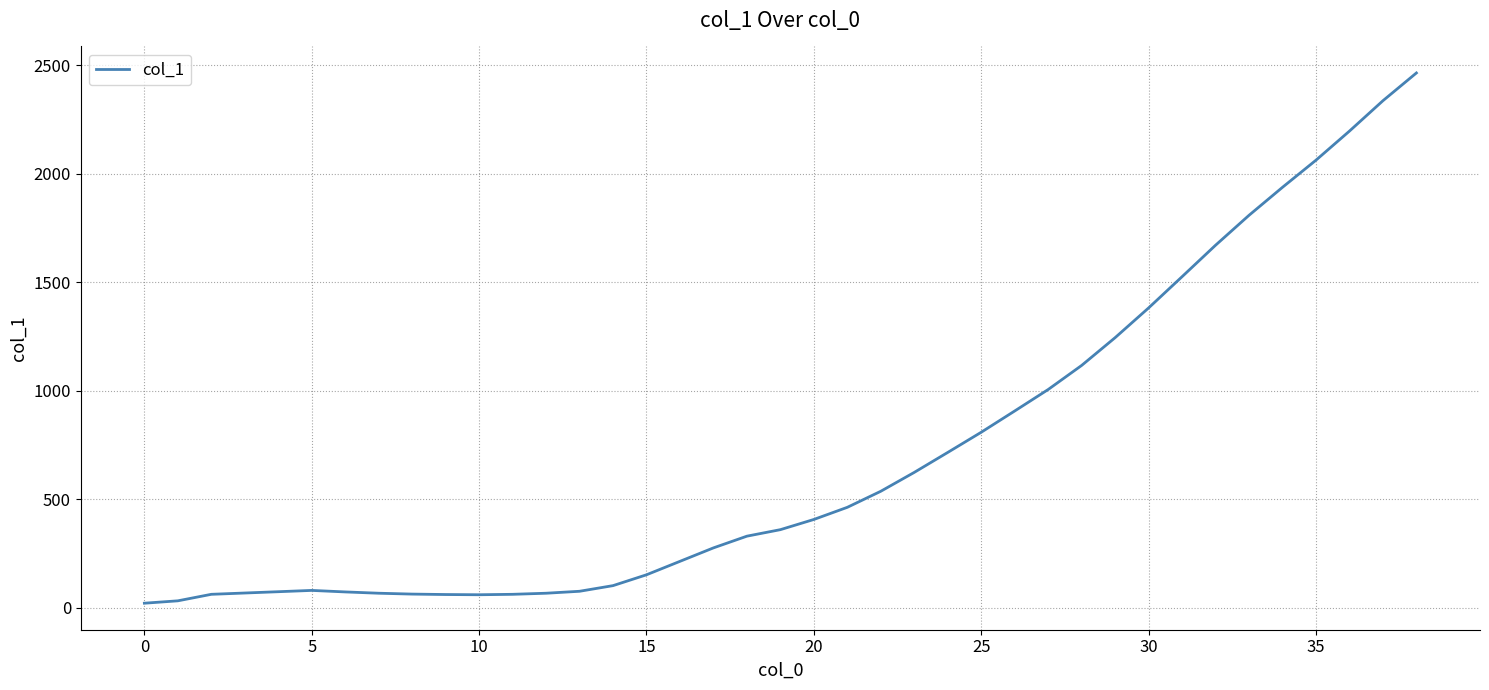

What is the difference between the second highest and second lowest values?

2305